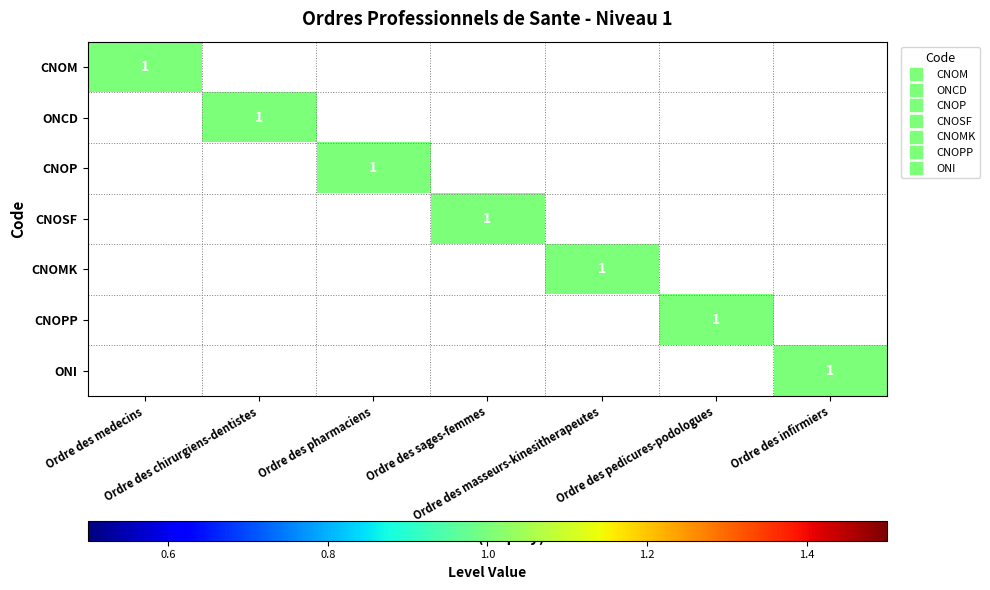

At which category is the sum across all series the highest?

Ordre des medecins